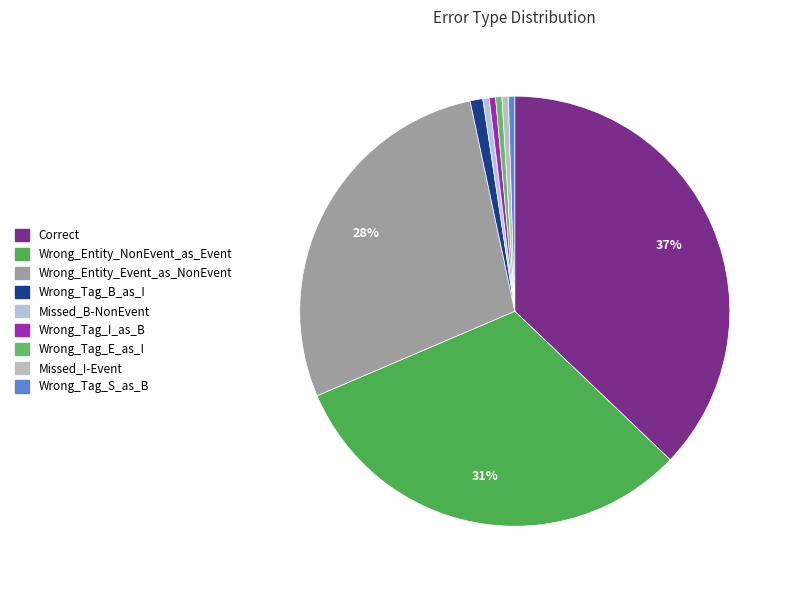

What is the largest slice in the pie chart?

Correct